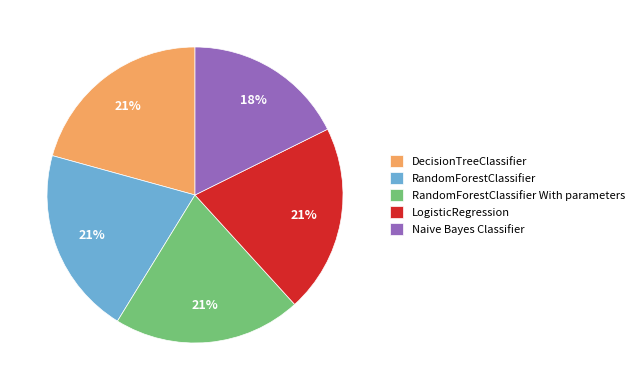

Combined, do Naive Bayes Classifier and LogisticRegression account for over 50%?

No